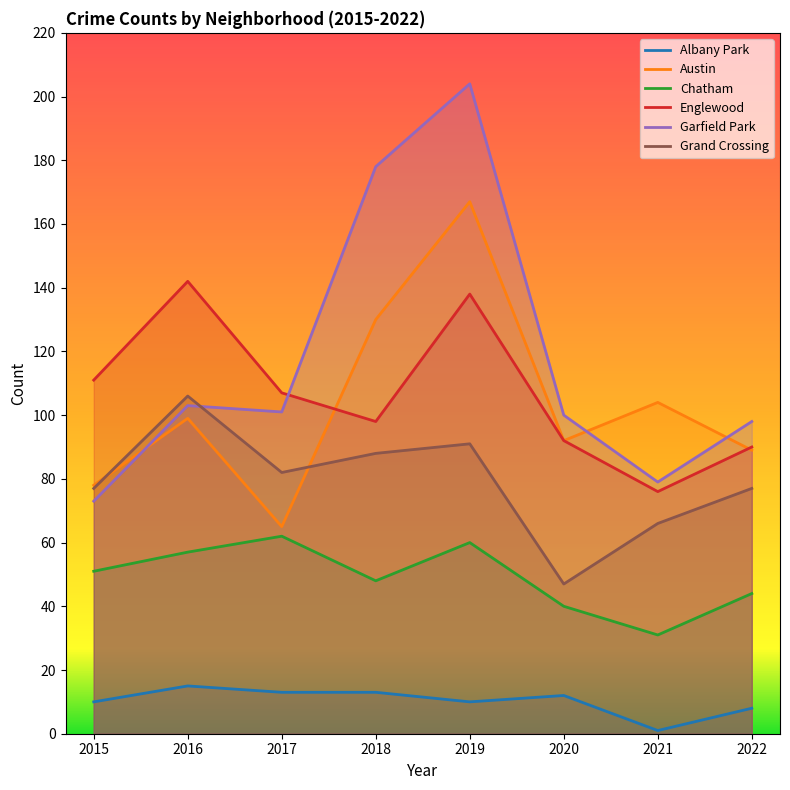

What is the value of the Garfield Park point at the 2nd from the left?

103